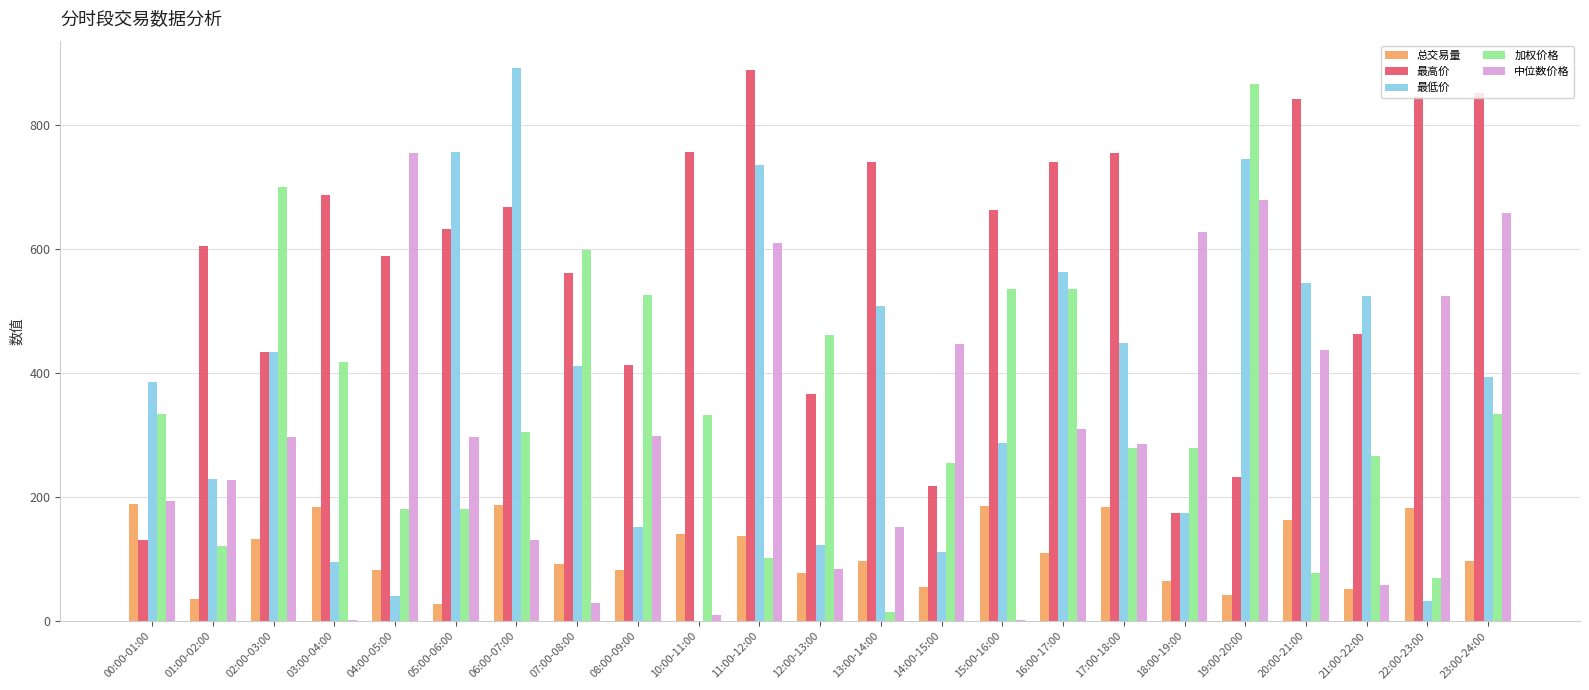

Is it true that 中位数价格 equals 59.0 at 21:00-22:00?

True